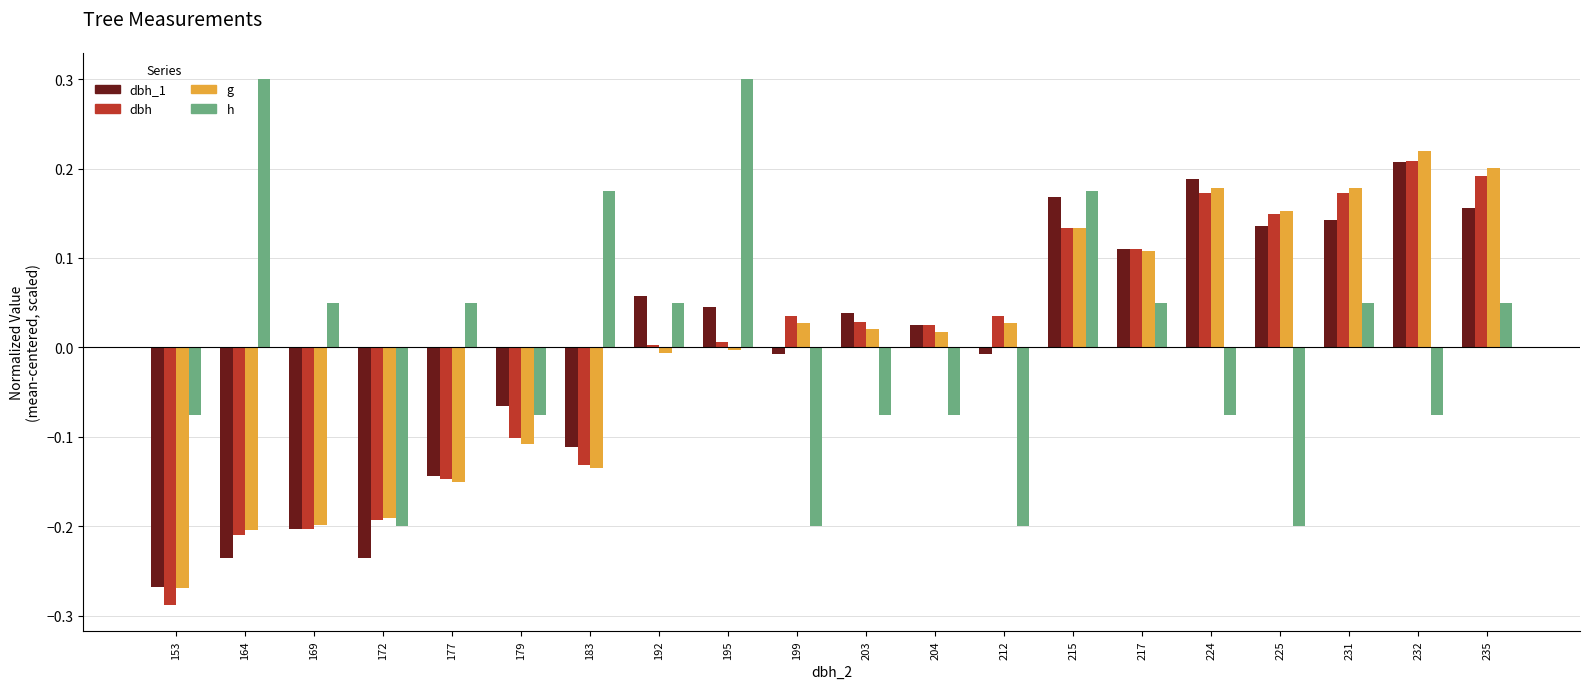

What is the total value across all series at 179?

-0.4